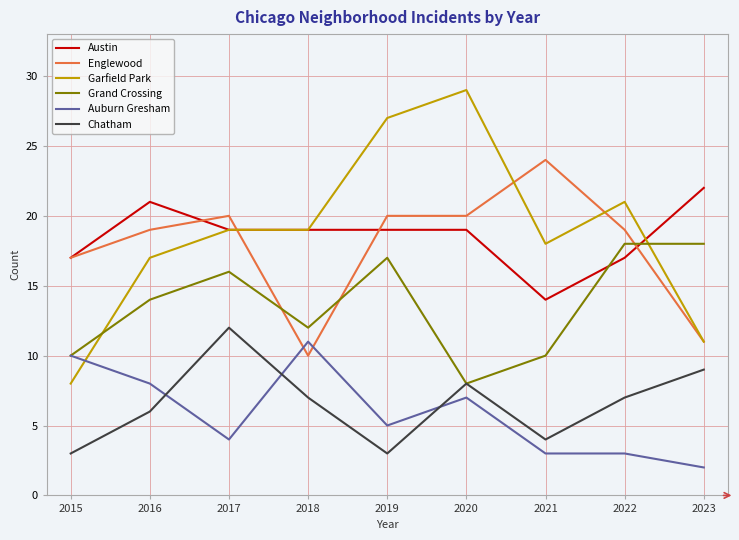

List the series in order of their peak value, lowest first.

Auburn Gresham, Chatham, Grand Crossing, Austin, Englewood, Garfield Park